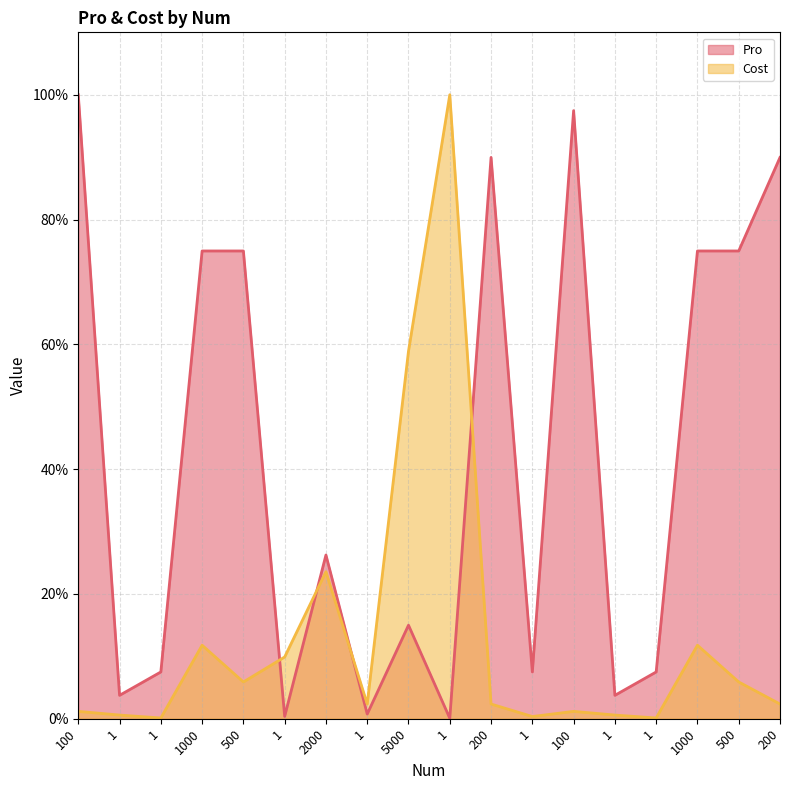

At which category does the chart reach its minimum across all series?

1